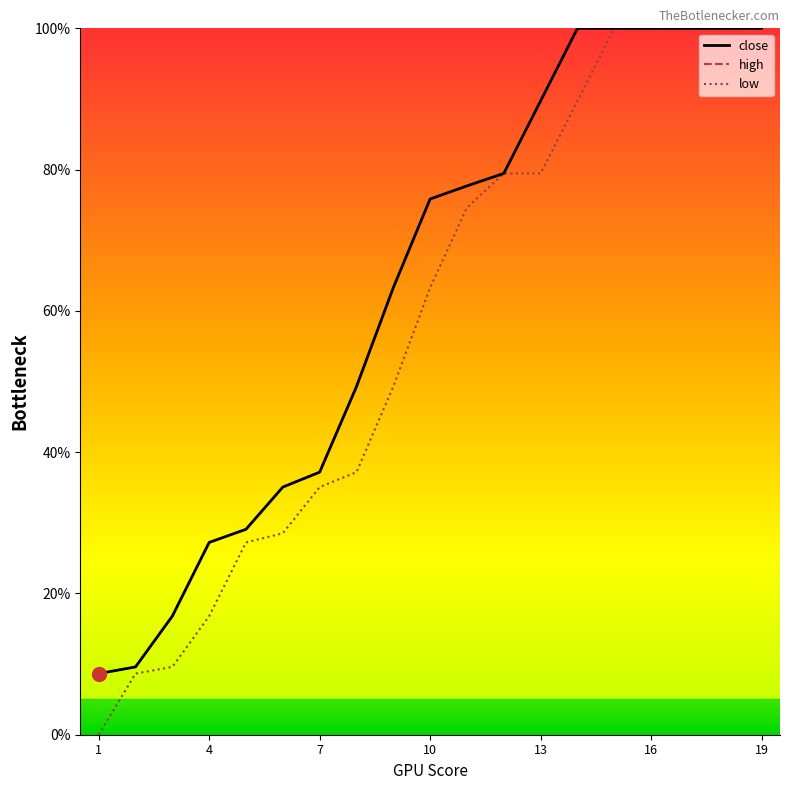

At how many categories does at least one series exceed 17?

16